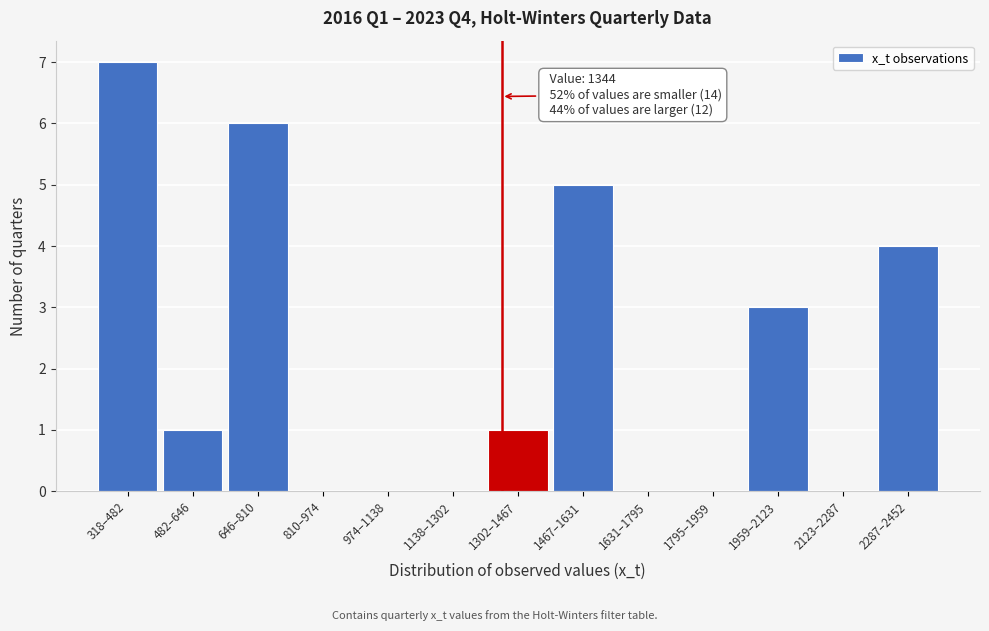

Reading right to left, list all the values displayed in this chart.

2287–2452=4	2123–2287=0	1959–2123=3	1795–1959=0	1631–1795=0	1467–1631=5	1302–1467=1	1138–1302=0	974–1138=0	810–974=0	646–810=6	482–646=1	318–482=7